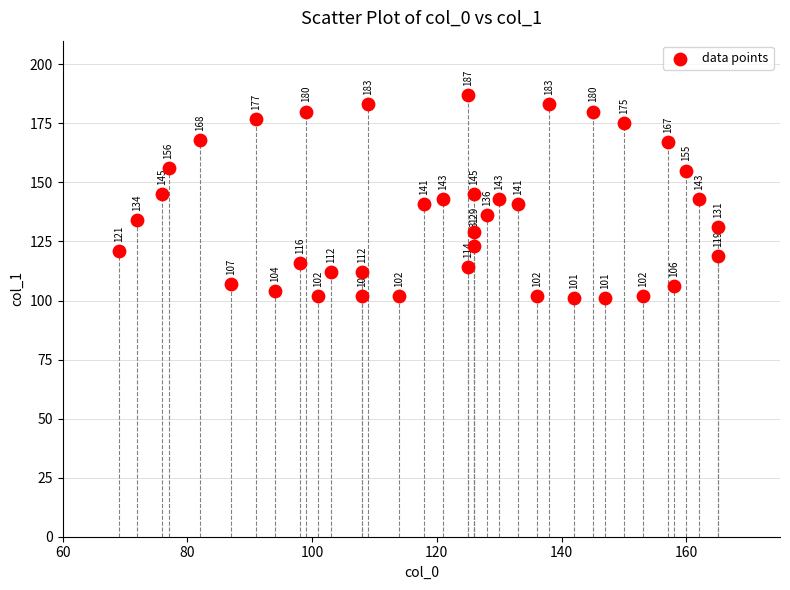

What is the range of Y values (max minus min)?

86